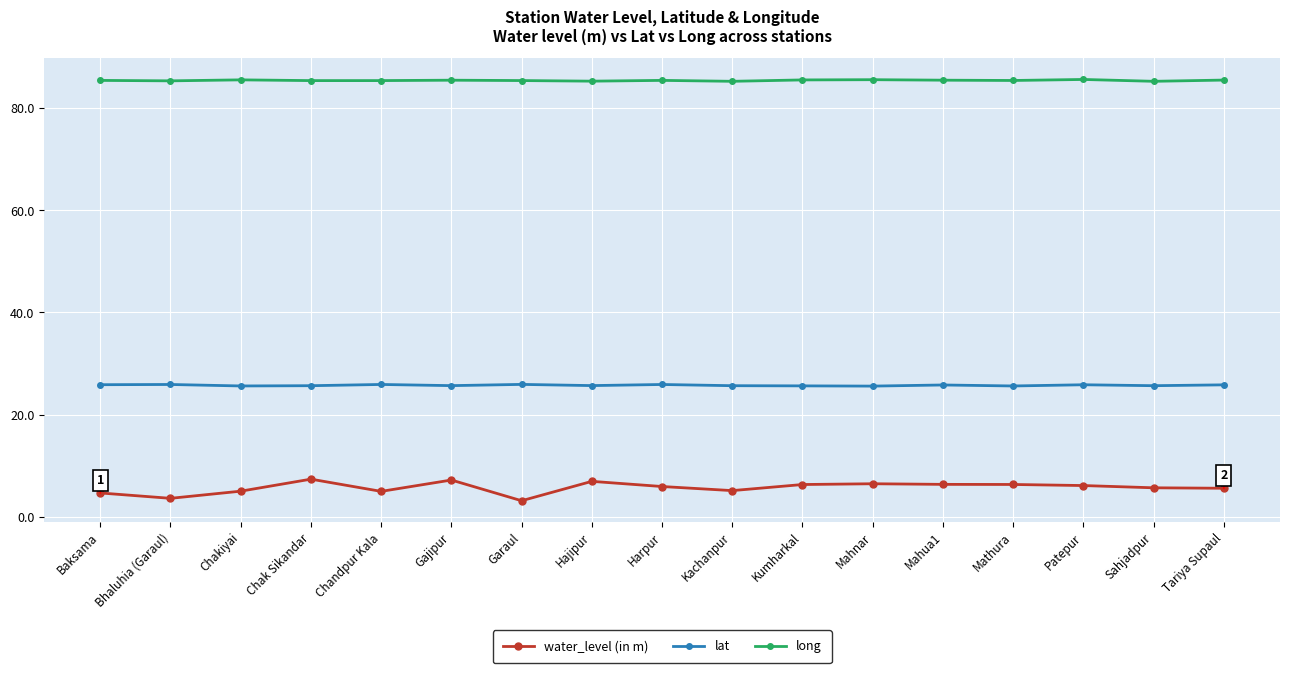

True or false: water_level (in m) has a value of 1.6 at Kumharkal.

False